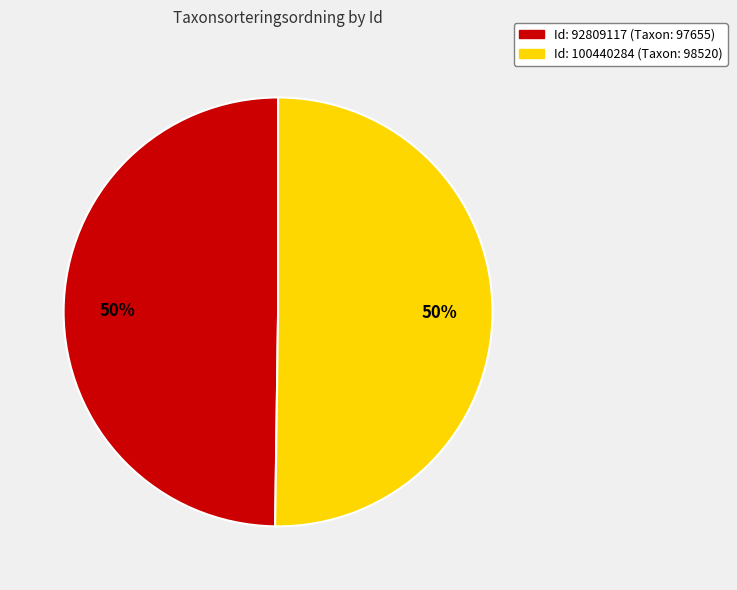

To the nearest percent, what is the average slice percentage?

50%